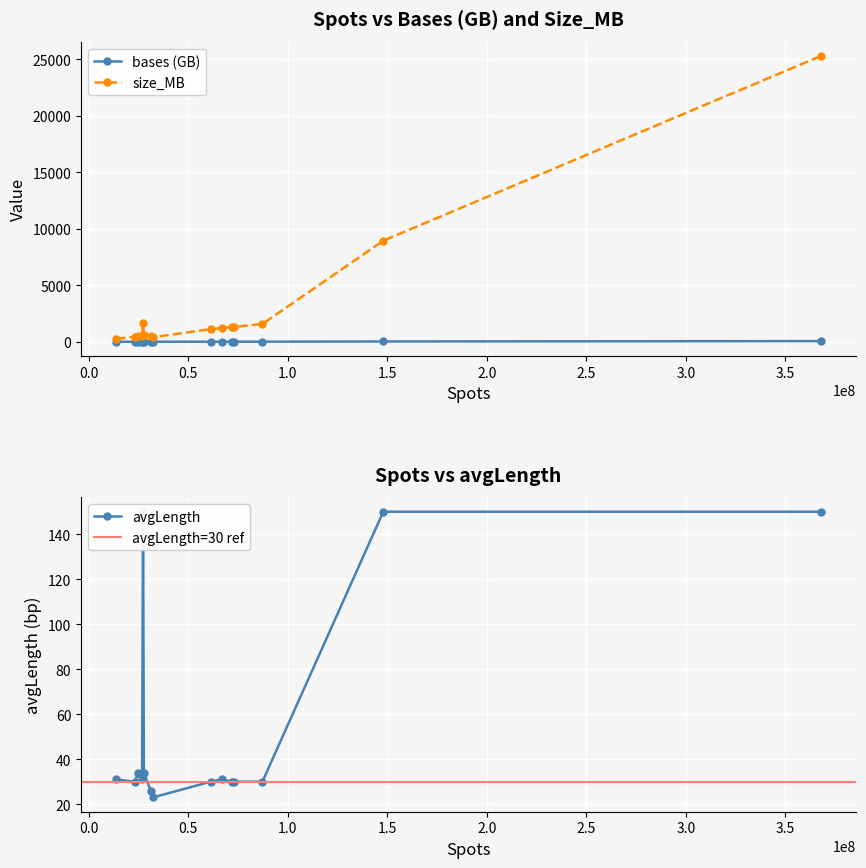

What is the approximate value of bases at size_MB?

0.9